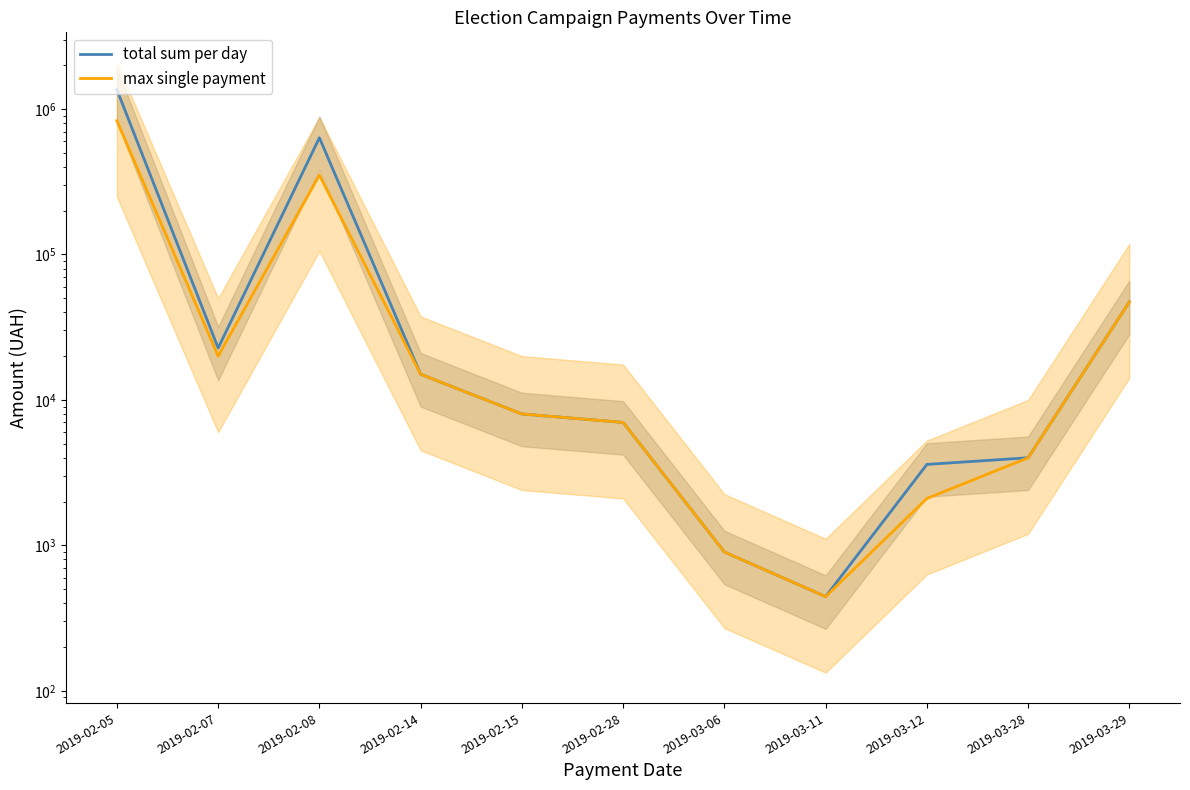

What are all the series names shown in the legend?

total sum per day, max single payment